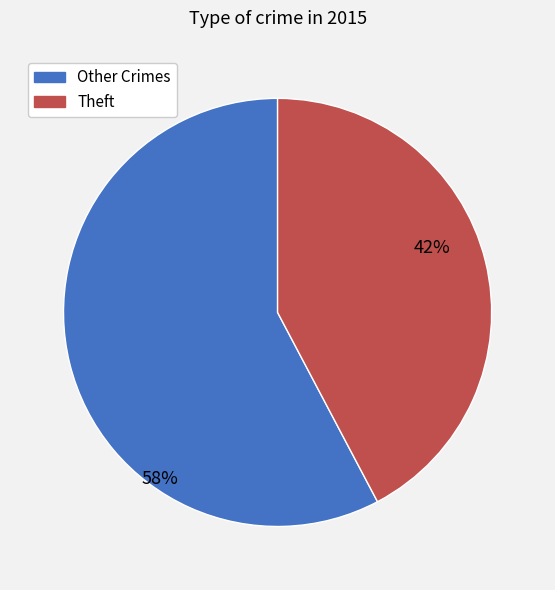

Is there any slice that represents more than half of the pie?

Yes